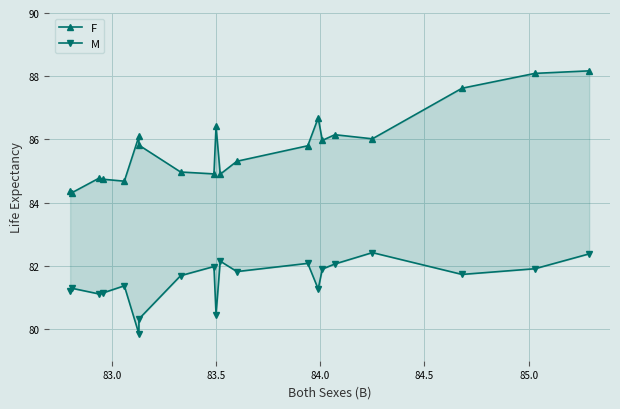

What is the difference between the maximum and minimum values in the F series?

3.9